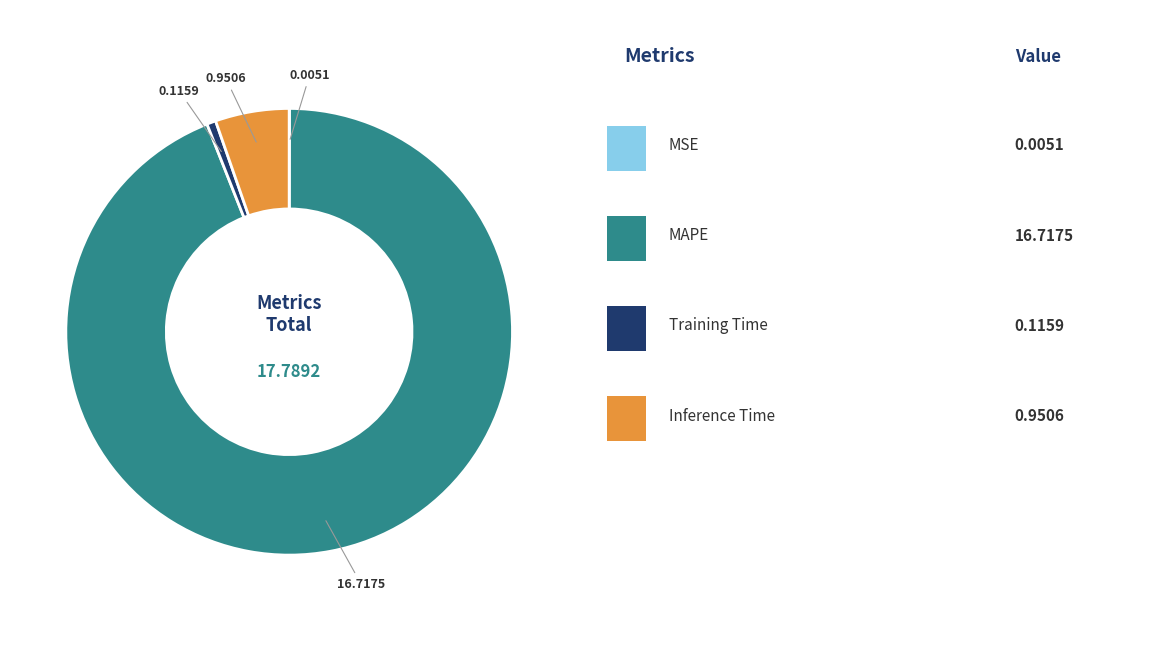

Is there a majority slice in this chart?

Yes